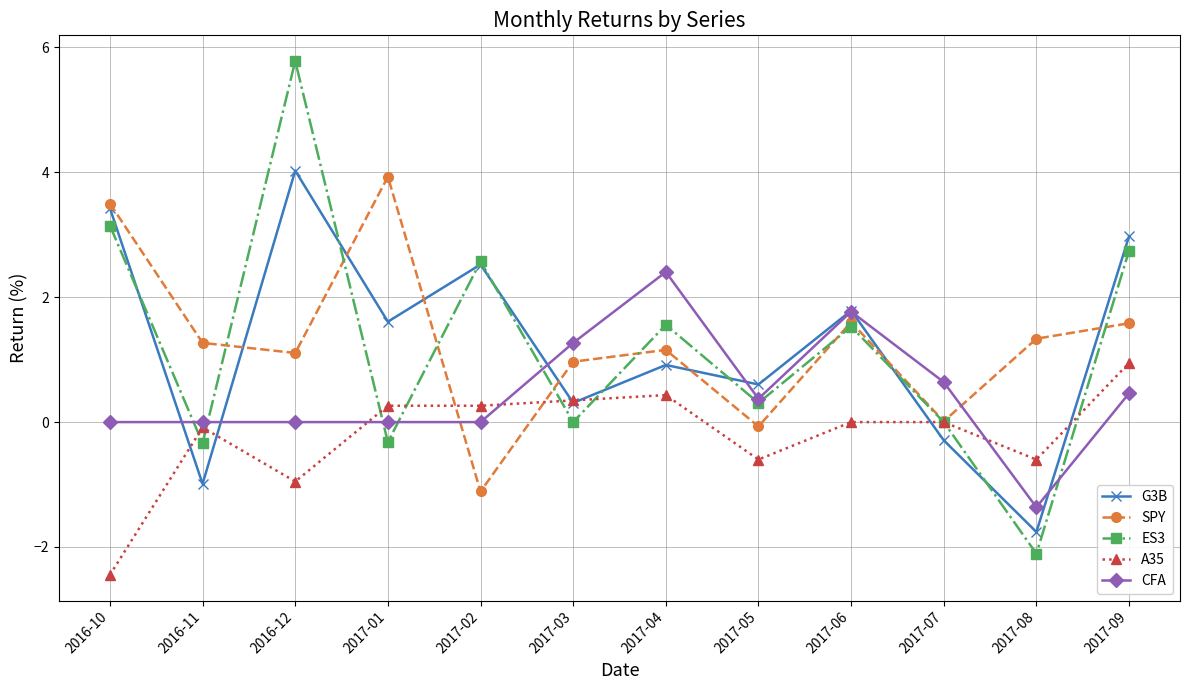

What value does the CFA series have at 2017-05?

0.4